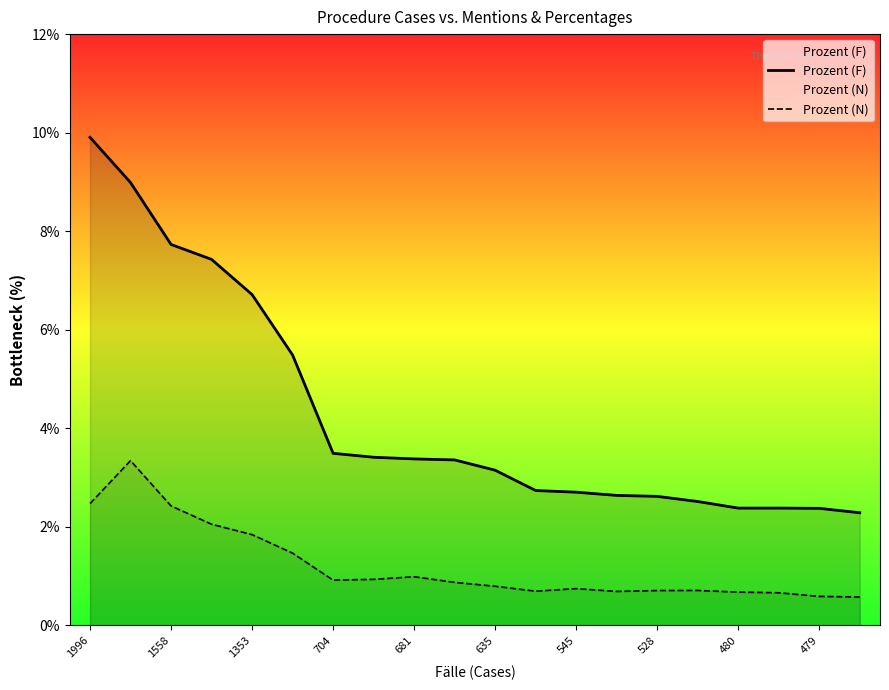

Is the value of Prozent (N) at 635 greater than the value of Prozent (F) at 635?

No